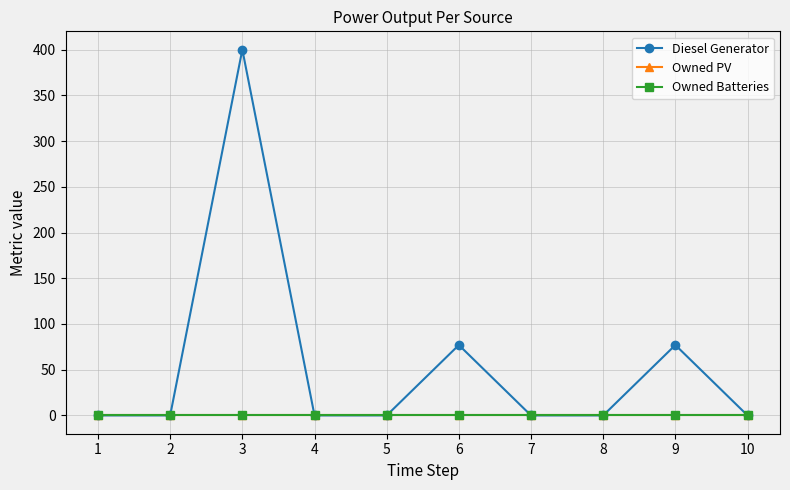

Does the chart display data point markers on the line(s)?

Yes